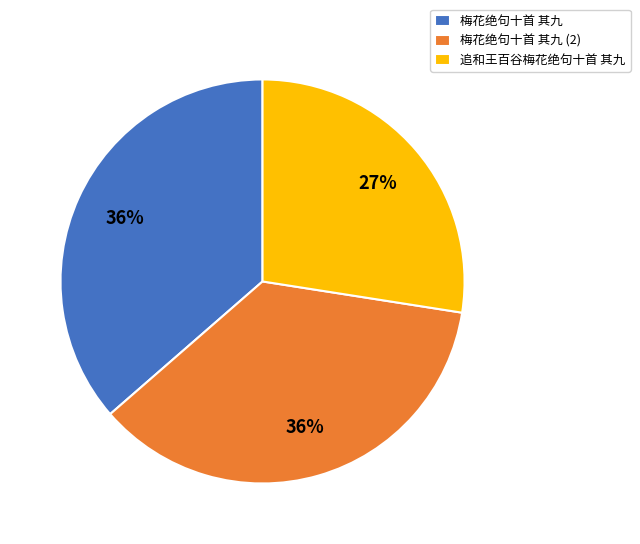

Count the number of slices in the pie.

3